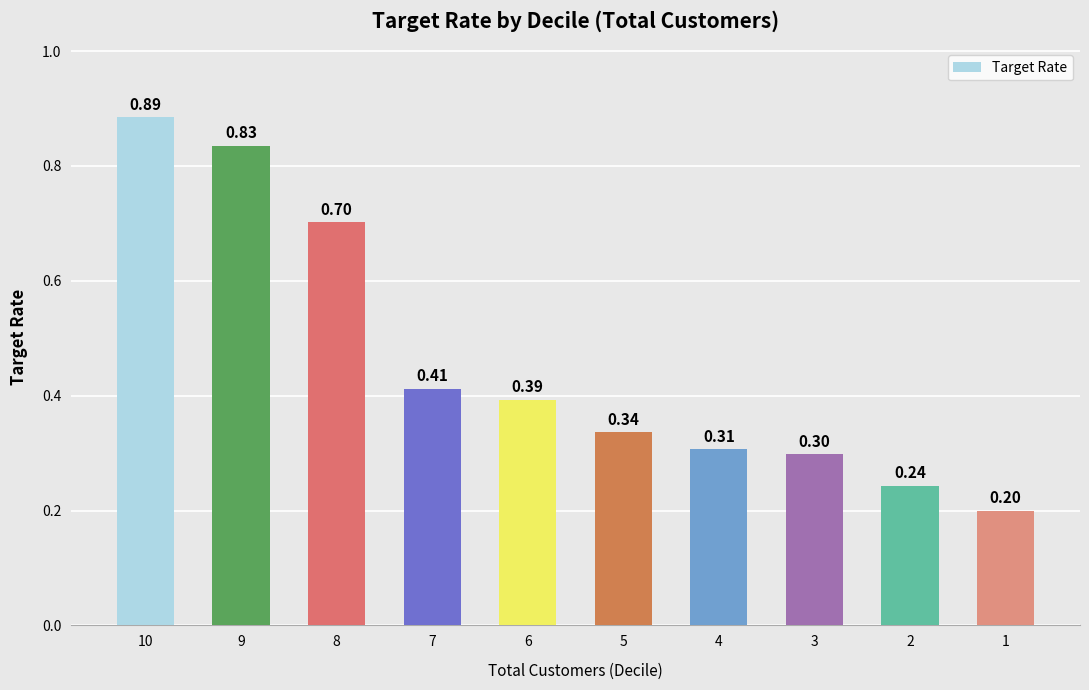

Is it true that the value at 3 is 0.4?

False